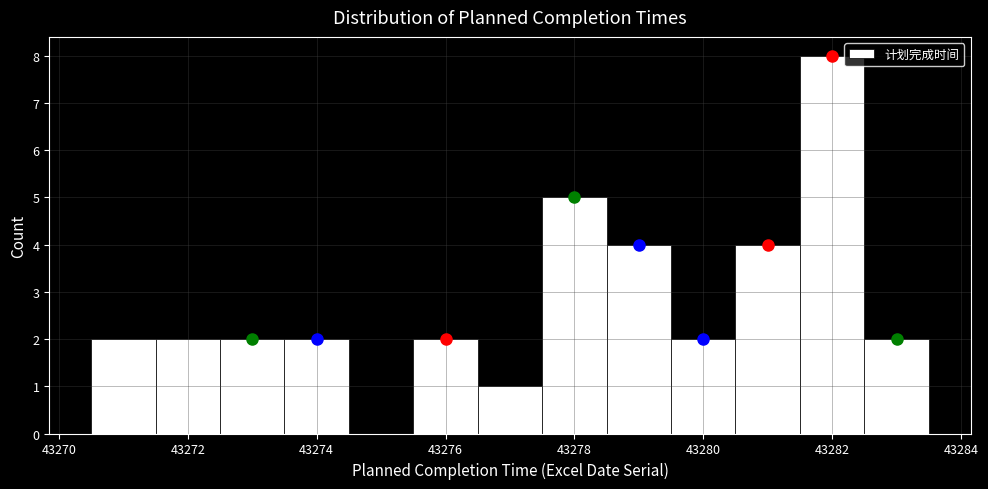

Which range on the x-axis has the tallest bar?

43281.5 to 43282.5